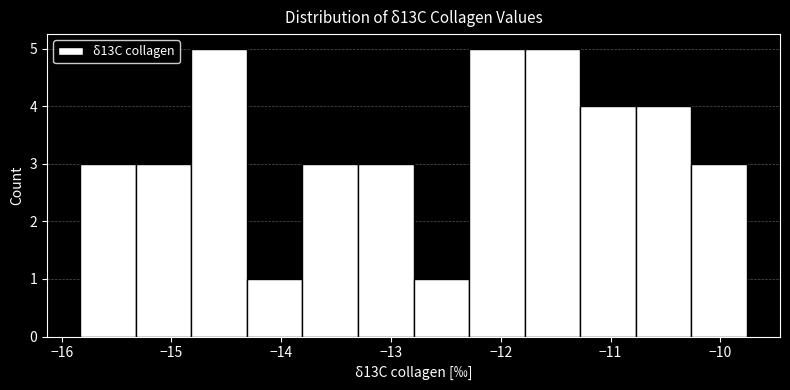

What is the height of the bar covering -10.8 to -10.3 on the x-axis? Neither the bar edges nor the heights are printed on the chart, so give them approximately, as read against the axes.

4